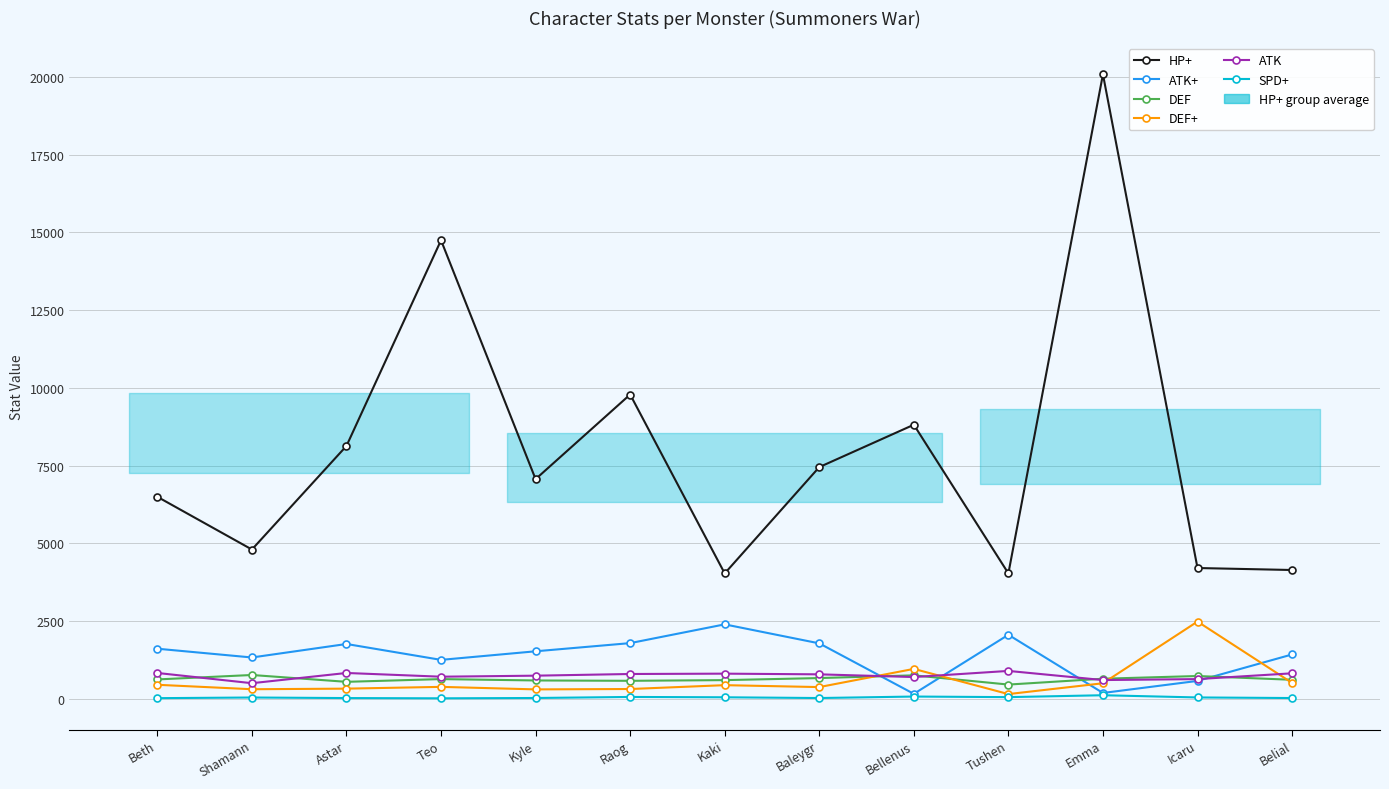

Which series has the largest range (max minus min)?

HP+